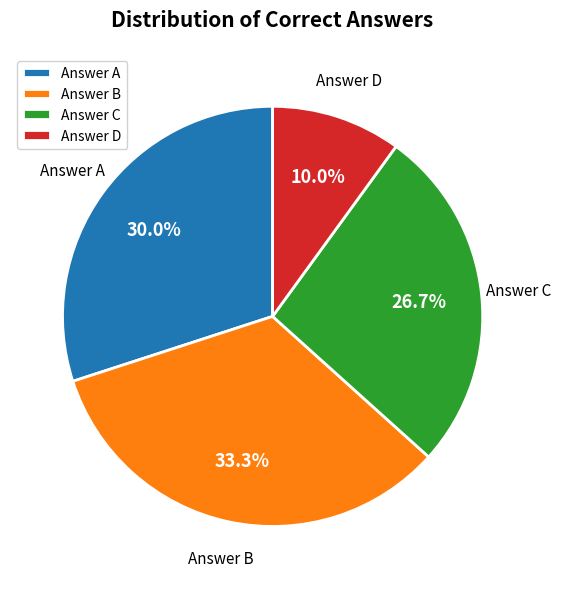

Rank the categories by value from lowest to highest.

Answer D, Answer C, Answer A, Answer B